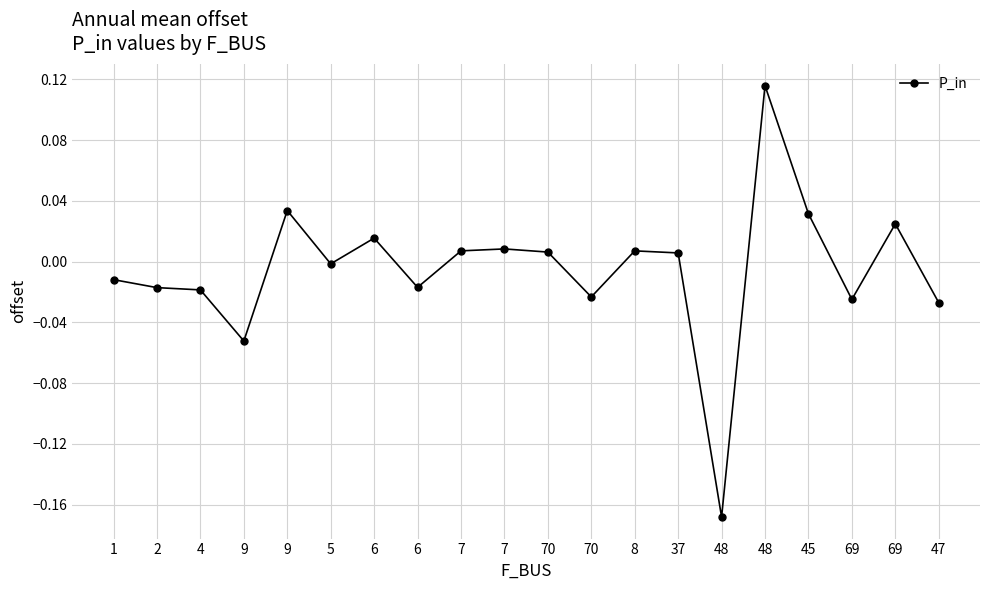

Does the chart have visible grid lines?

Yes